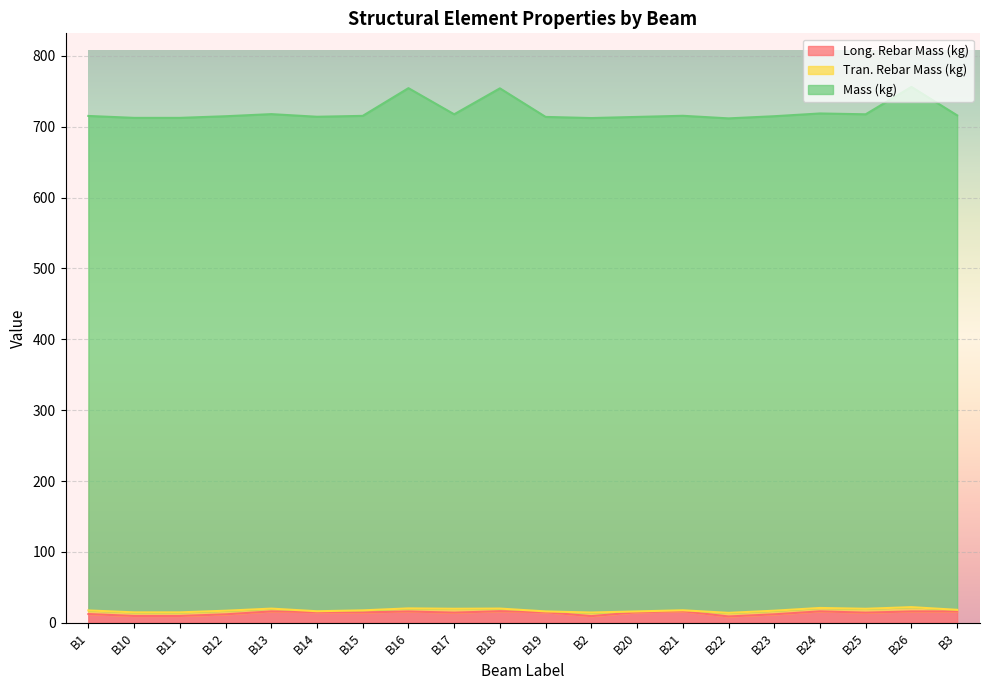

What is the minimum value shown in the chart?

8.9